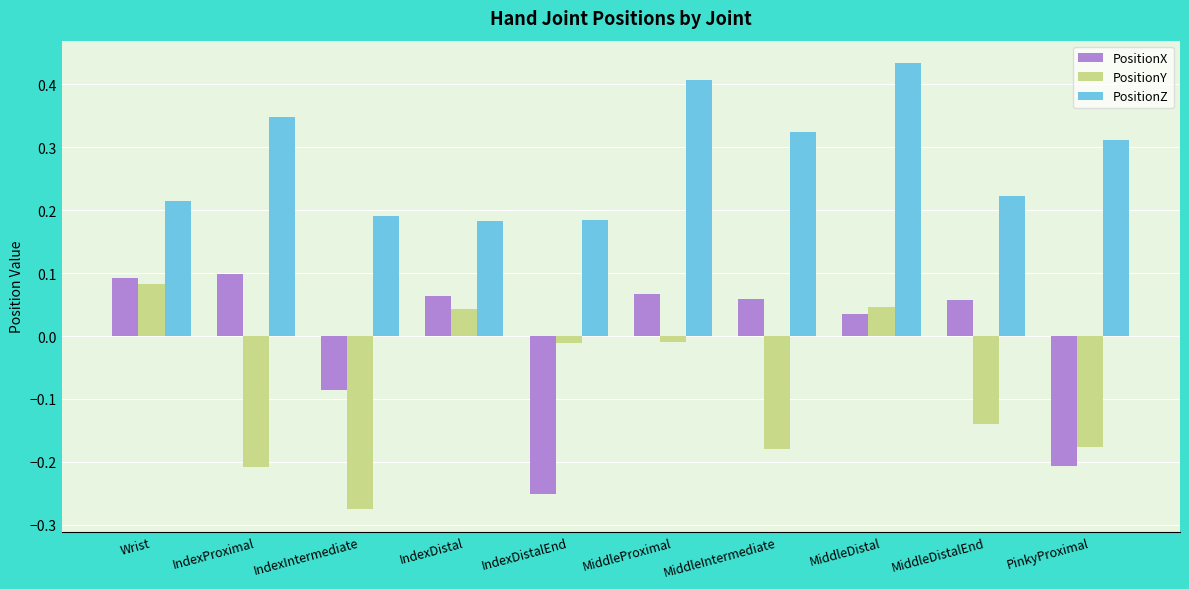

What are all the series names shown in the legend?

PositionX, PositionY, PositionZ